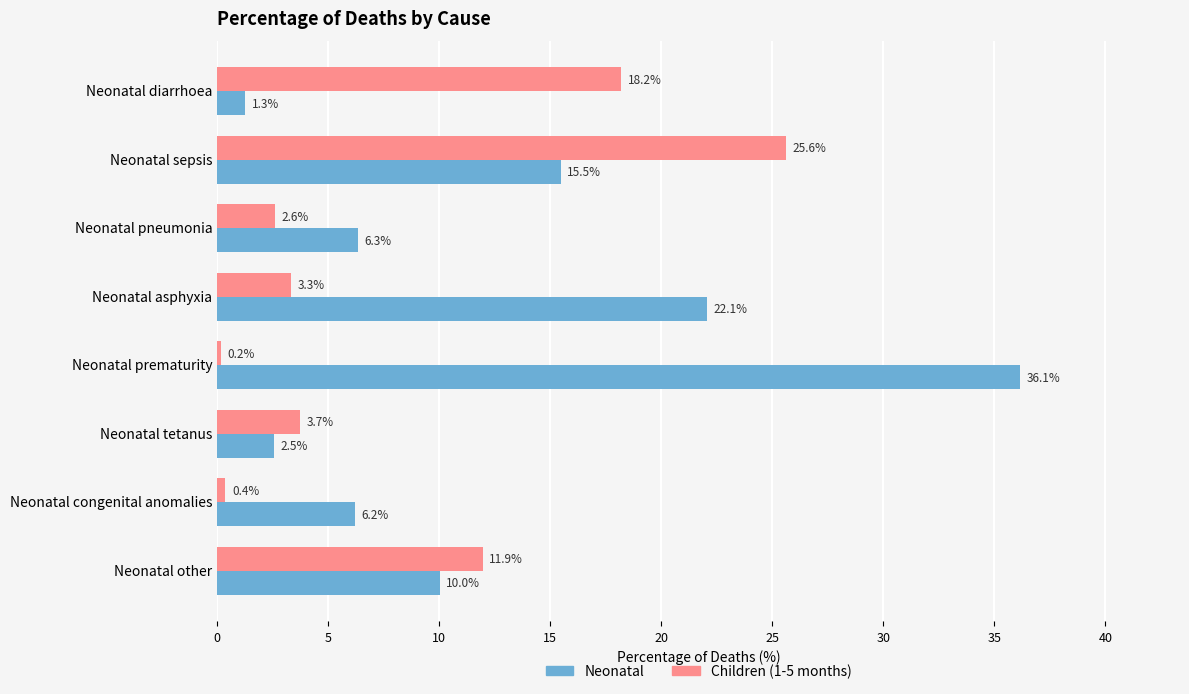

What is the average value of the Children (1-5 months) series?

8.2